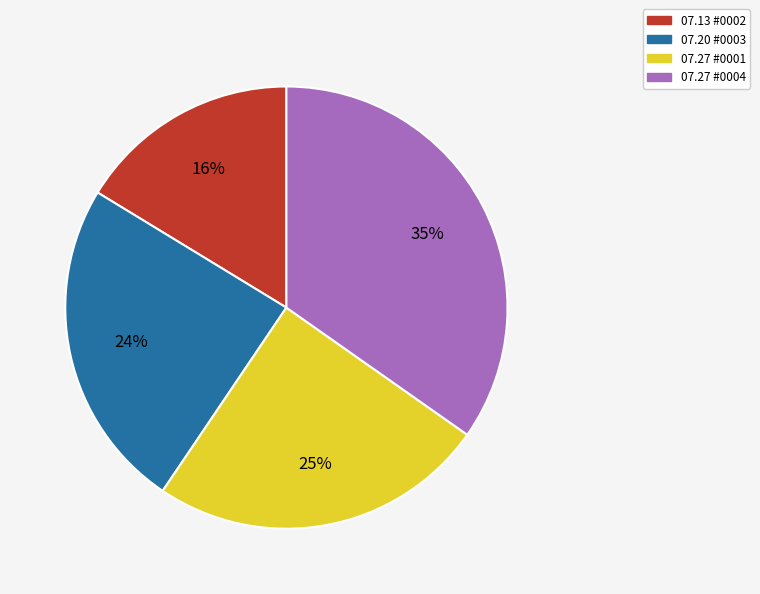

Which category has the smallest portion of the pie?

07.13 #0002